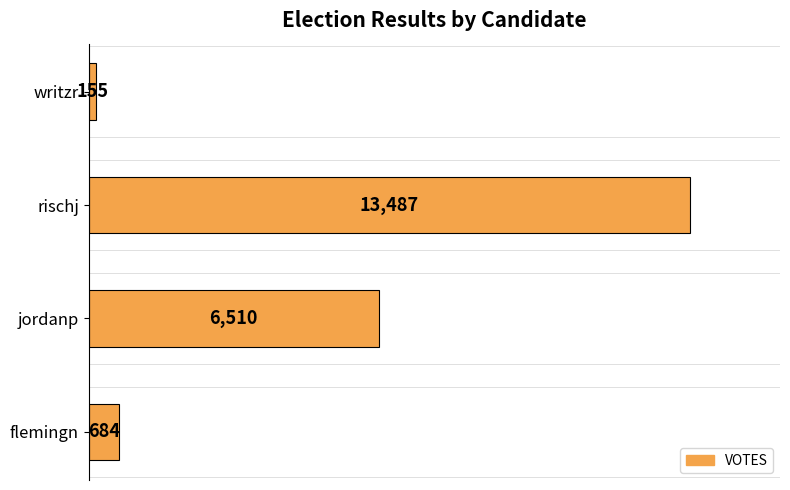

What is the minimum value shown in the chart?

155